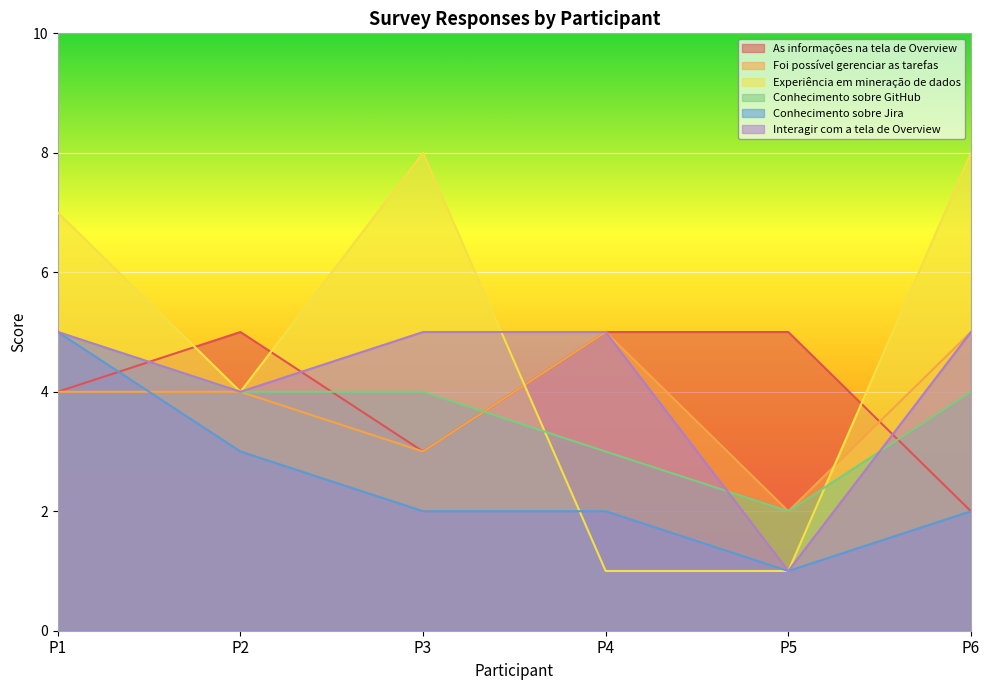

How many distinct data groups are displayed?

6